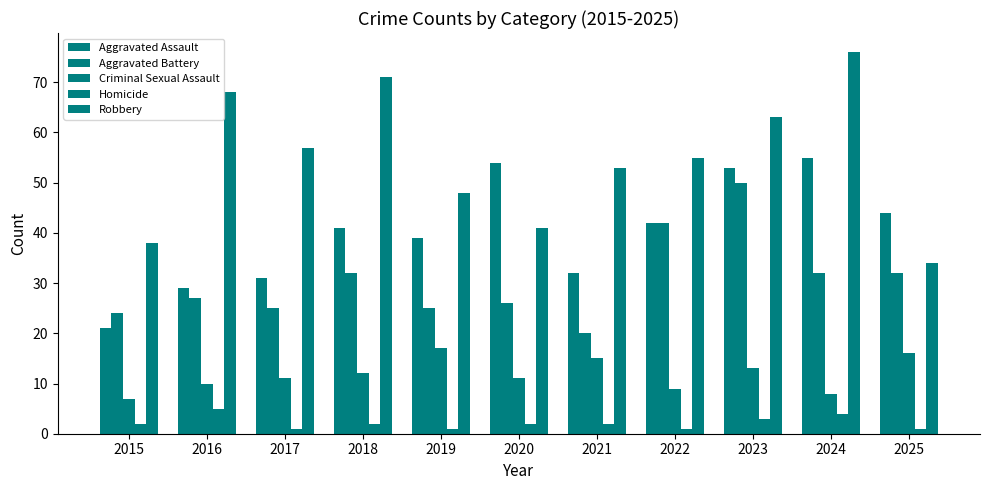

Reading left to right, extract all data points from this chart.

Aggravated Assault: 2015=21	2016=29	2017=31	2018=41	2019=39	2020=54	2021=32	2022=42	2023=53	2024=55	2025=44
Aggravated Battery: 2015=24	2016=27	2017=25	2018=32	2019=25	2020=26	2021=20	2022=42	2023=50	2024=32	2025=32
Criminal Sexual Assault: 2015=7	2016=10	2017=11	2018=12	2019=17	2020=11	2021=15	2022=9	2023=13	2024=8	2025=16
Homicide: 2015=2	2016=5	2017=1	2018=2	2019=1	2020=2	2021=2	2022=1	2023=3	2024=4	2025=1
Robbery: 2015=38	2016=68	2017=57	2018=71	2019=48	2020=41	2021=53	2022=55	2023=63	2024=76	2025=34